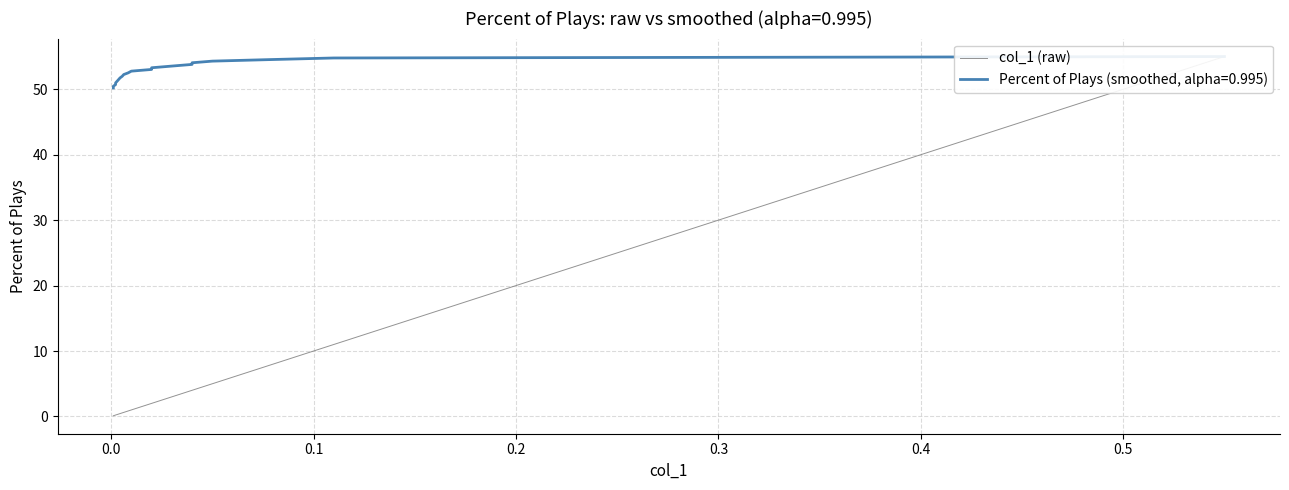

What is the value of the 18th point from the left?

0.2